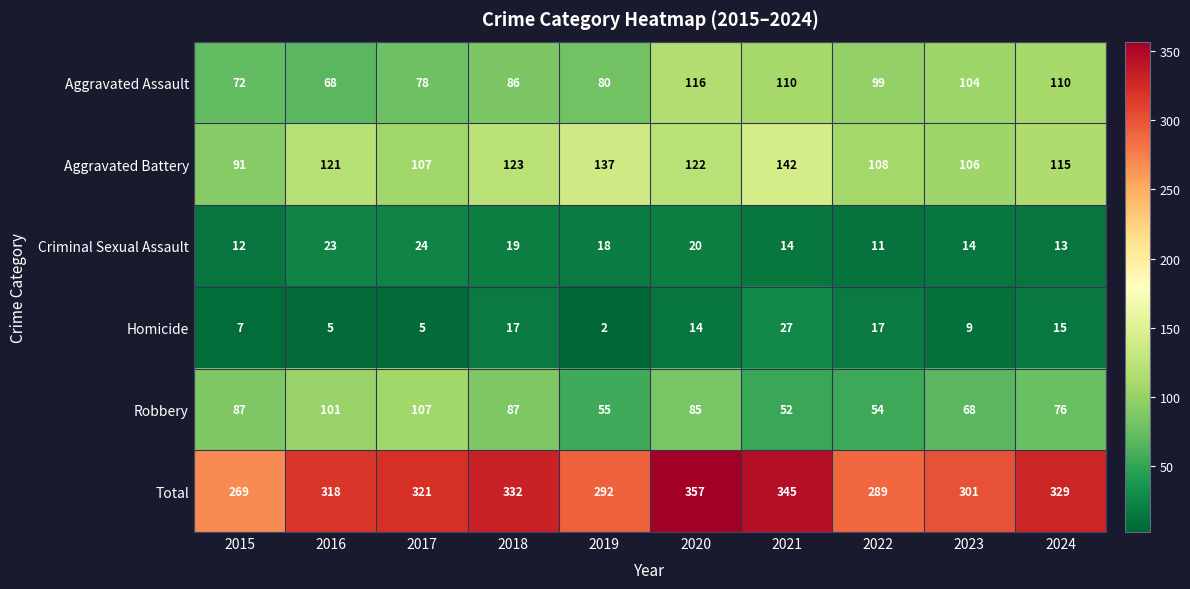

At how many categories does at least one series exceed 279?

9